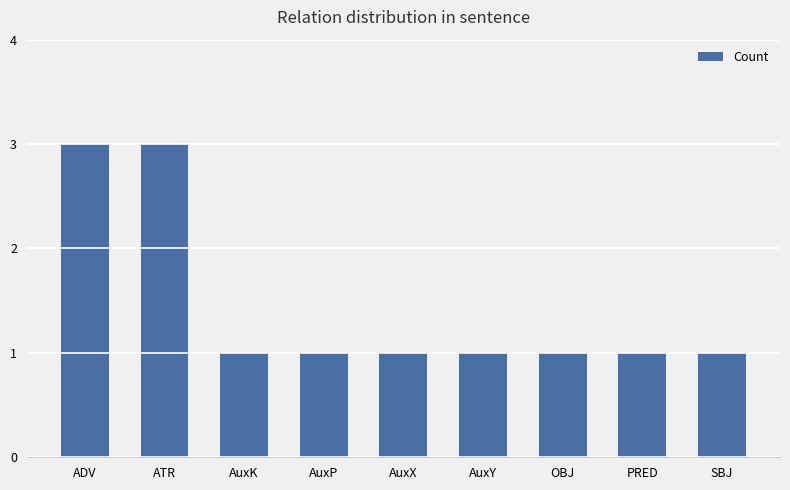

What is the minimum value shown in the chart?

1